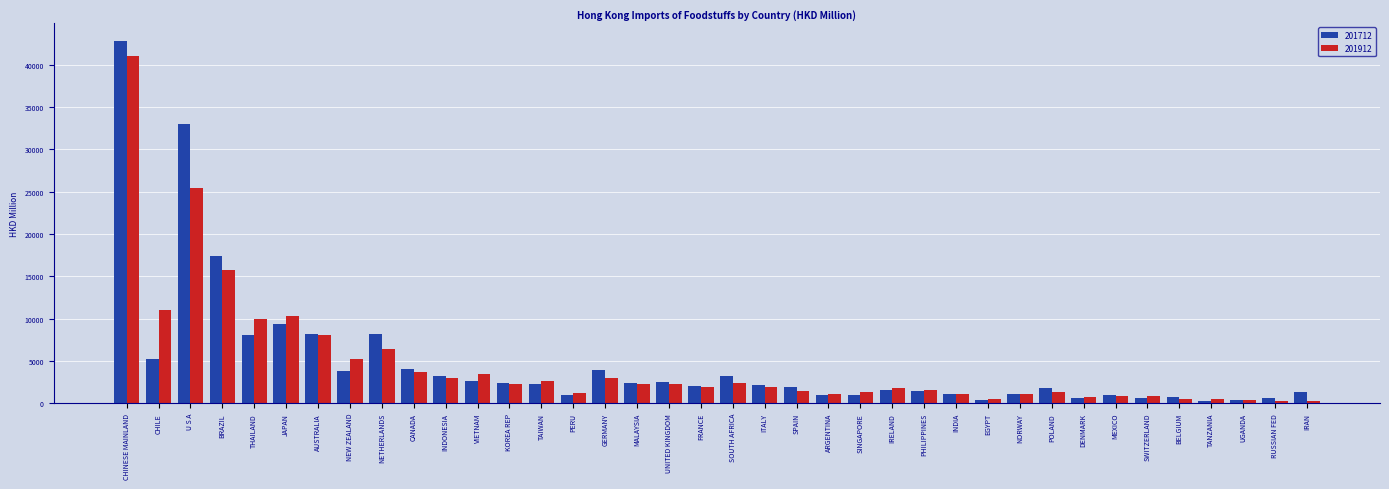

Where is 201712 nearest to the value 21516?

BRAZIL